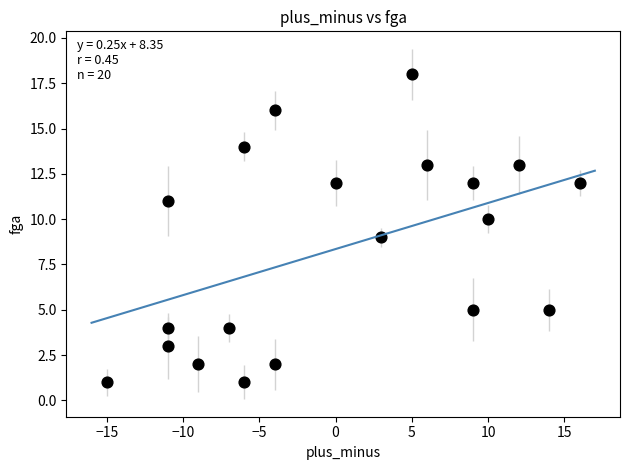

What is the range of X values (max minus min)?

31